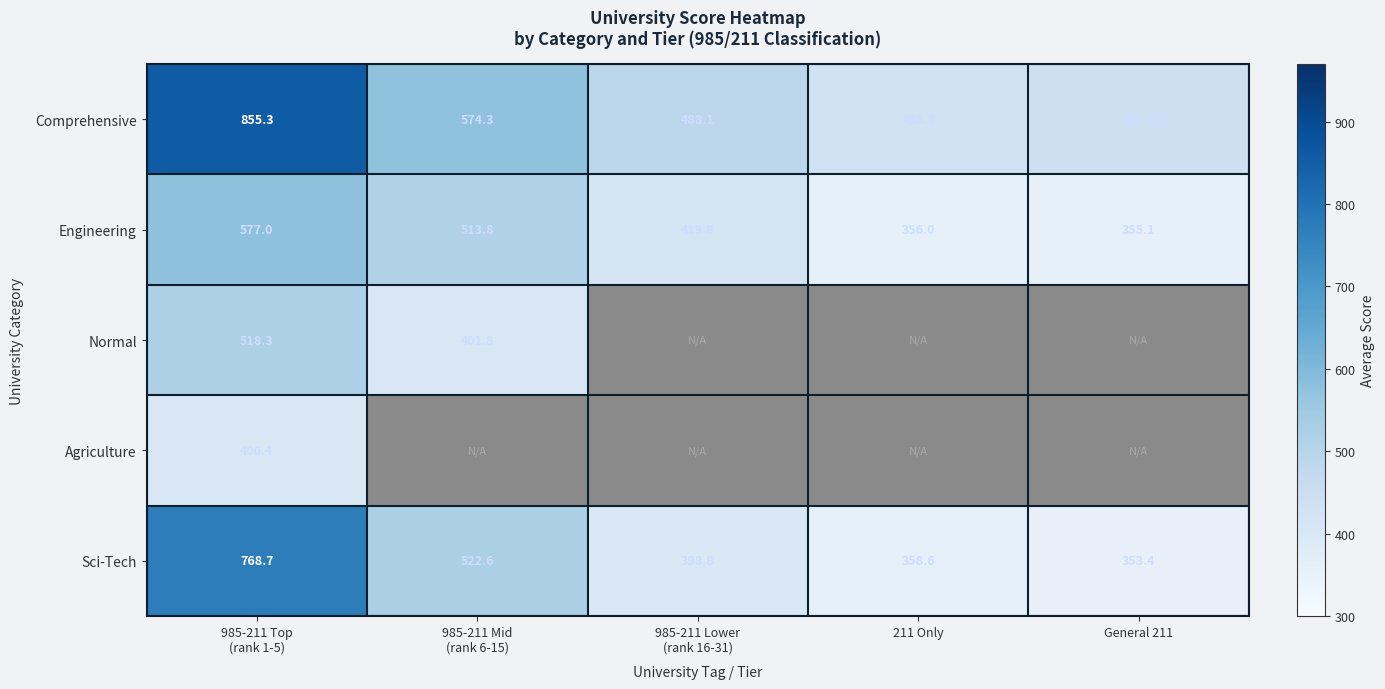

What is the difference between the second highest and minimum values in the Sci-Tech series?

169.2